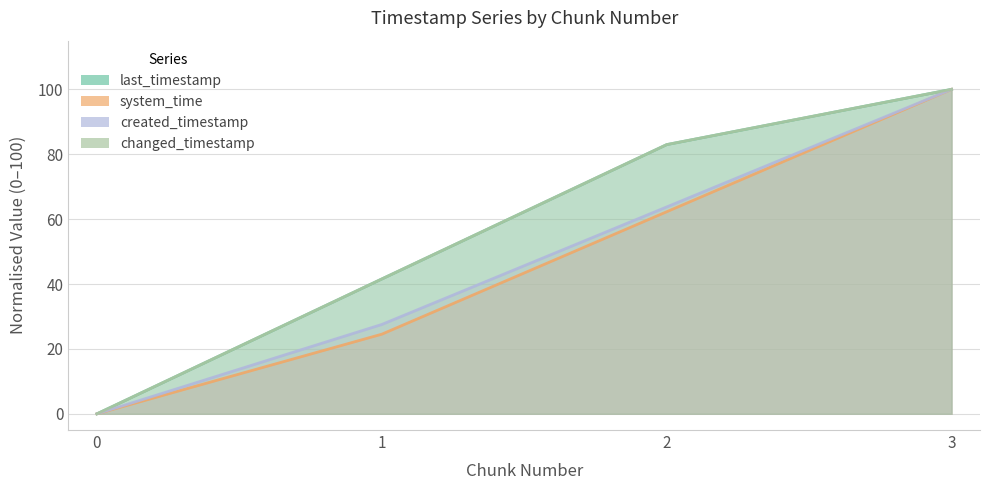

Which has a higher value, 0 or 3?

3